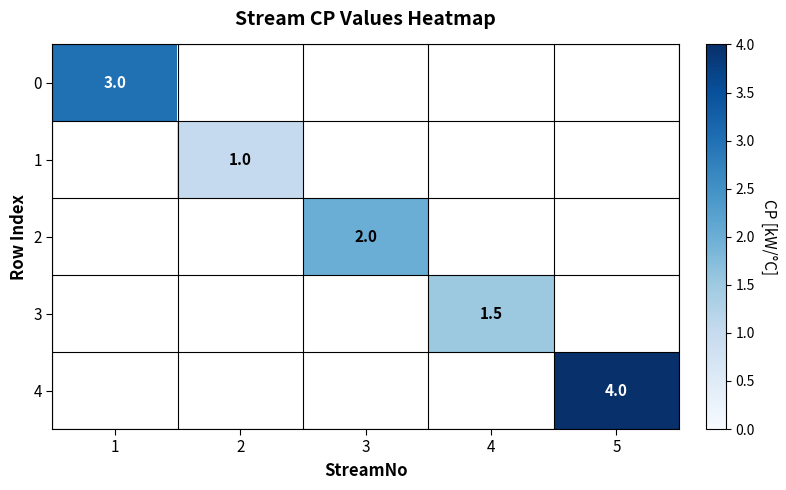

True or false: 0 has a value of 4.4 at 1.

False